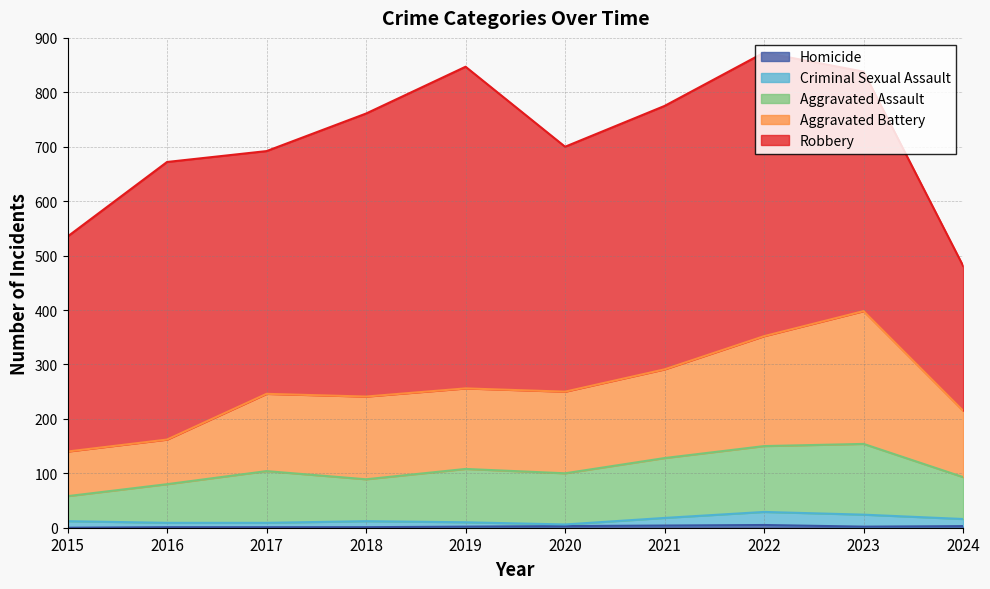

Where is Aggravated Battery nearest to the value 269?

2019